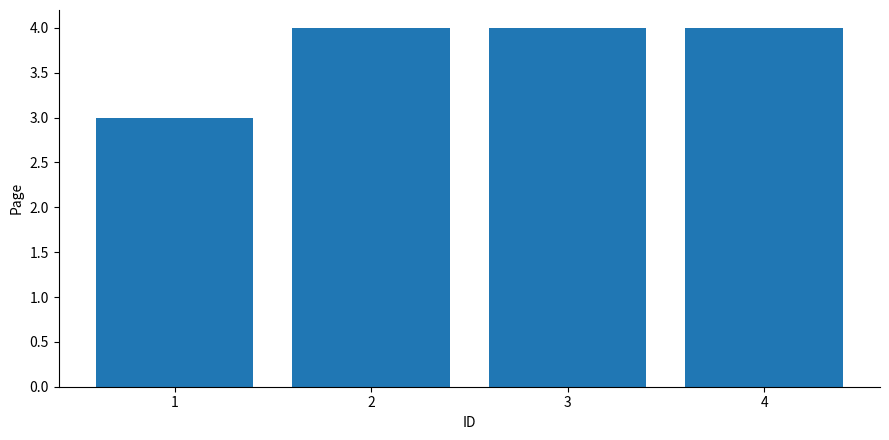

Where is the data nearest to the value 3?

1